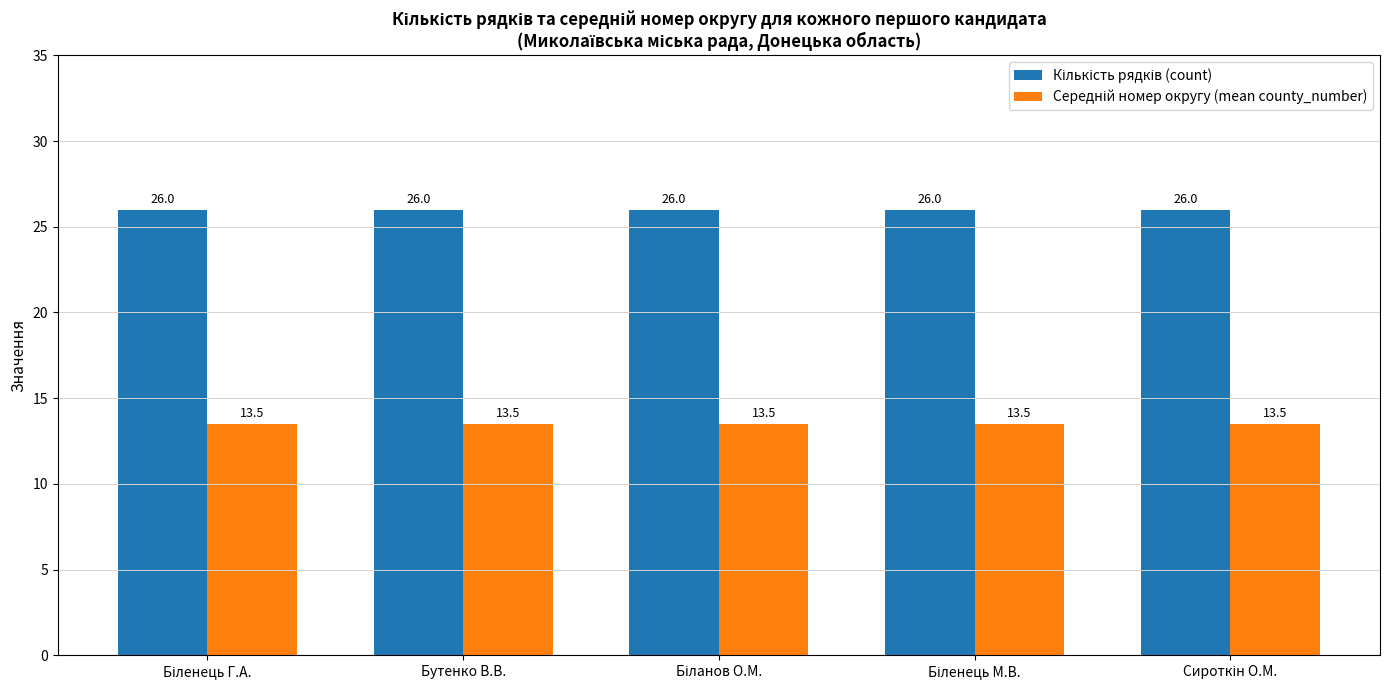

What is the smallest value displayed?

13.5